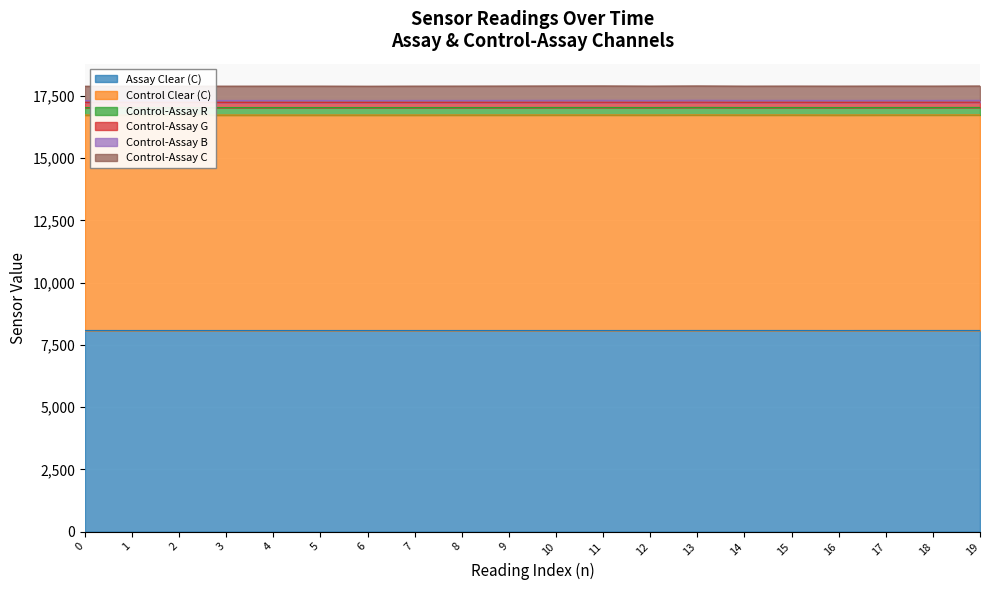

How many series are shown in this chart?

6